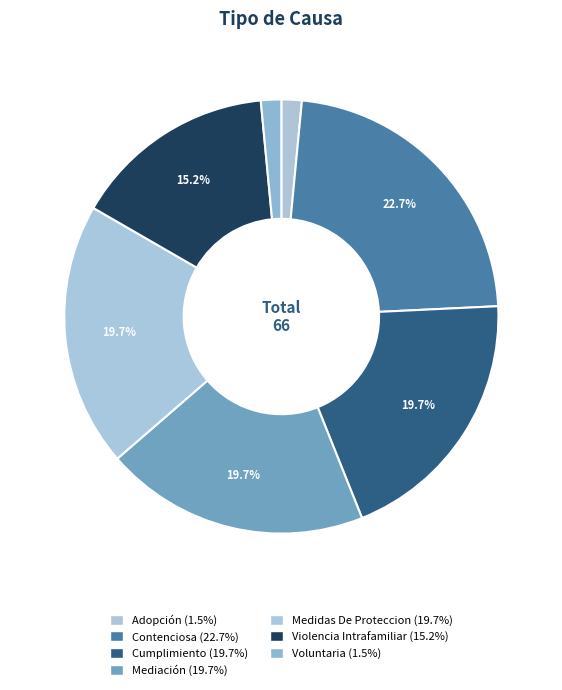

How many slices are in this pie chart?

7